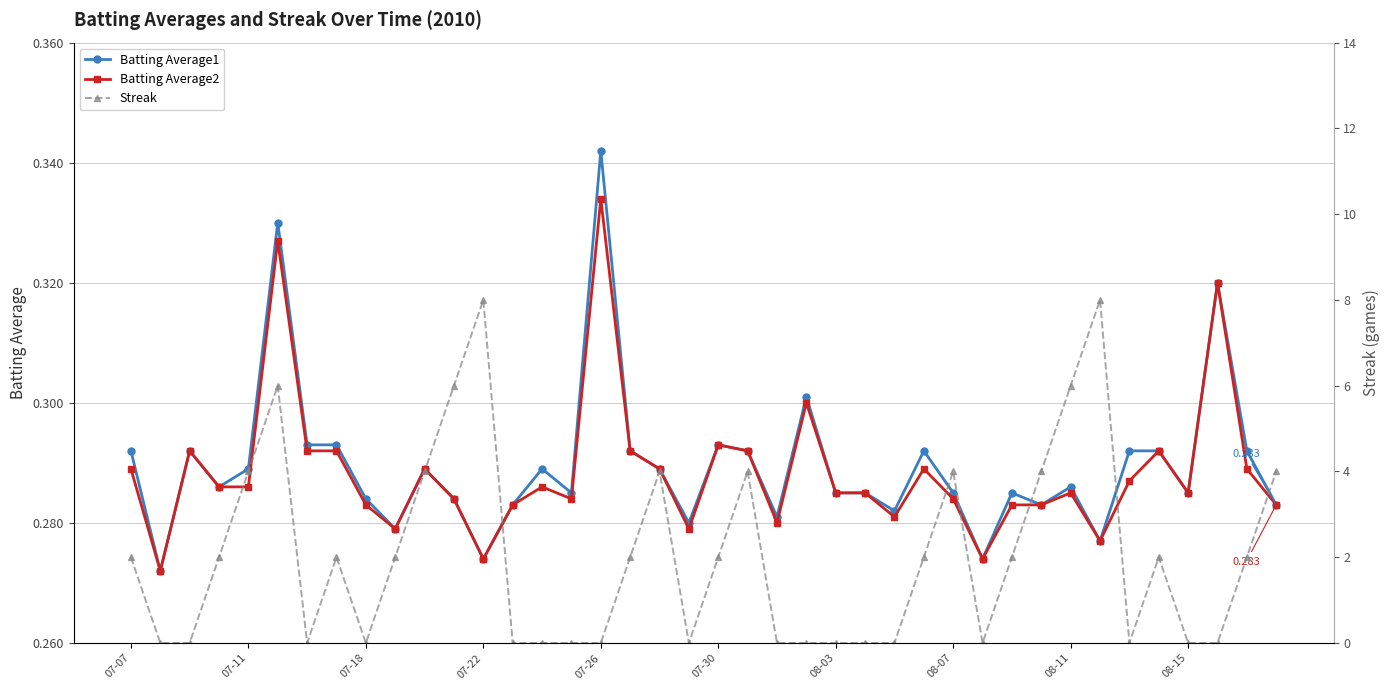

What is the value of the Batting Average1 point at the 18th from the left?

0.3